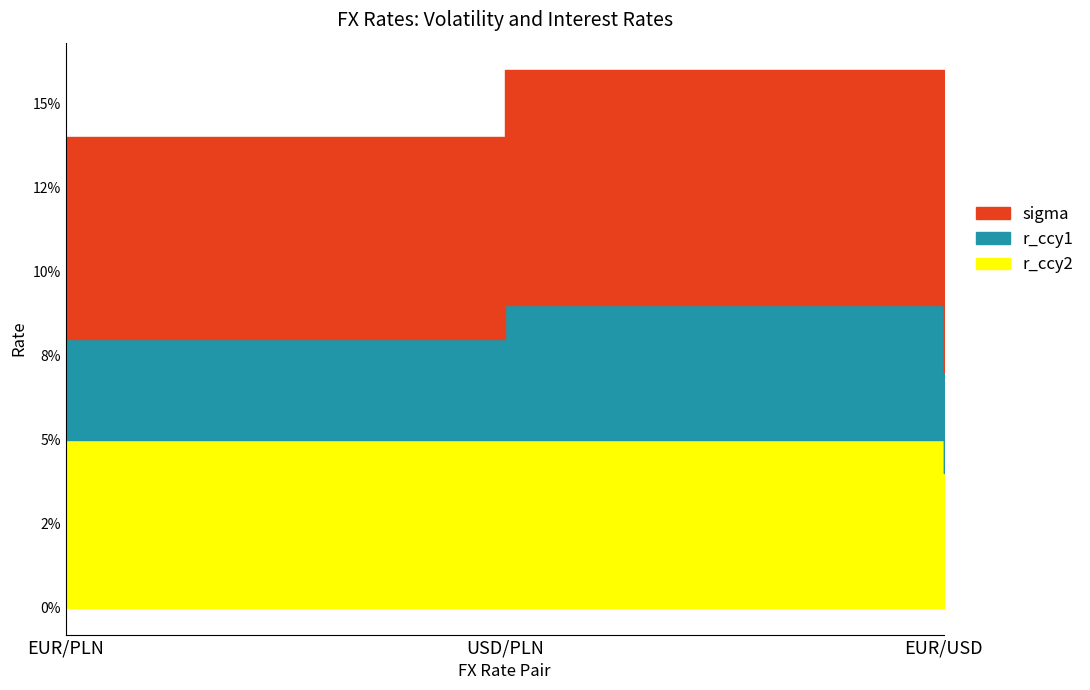

Between EUR/USD and EUR/PLN, which is larger?

EUR/PLN